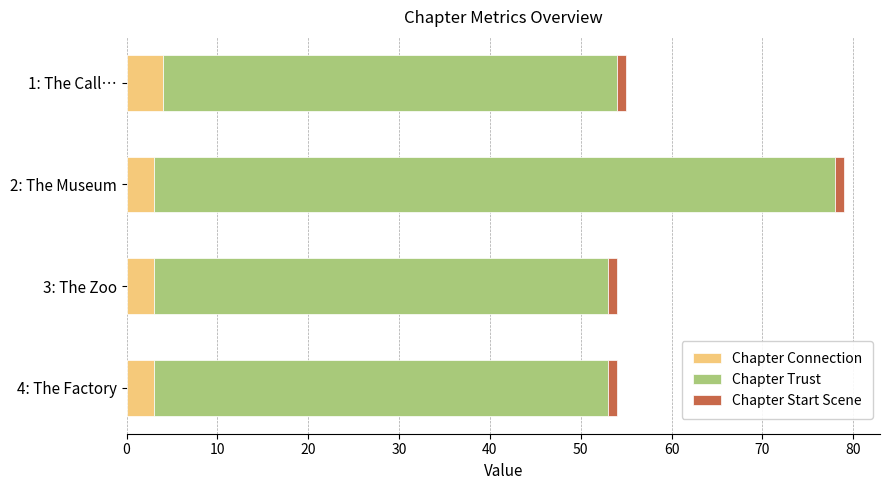

At which category is the sum across all series the highest?

2: The Museum